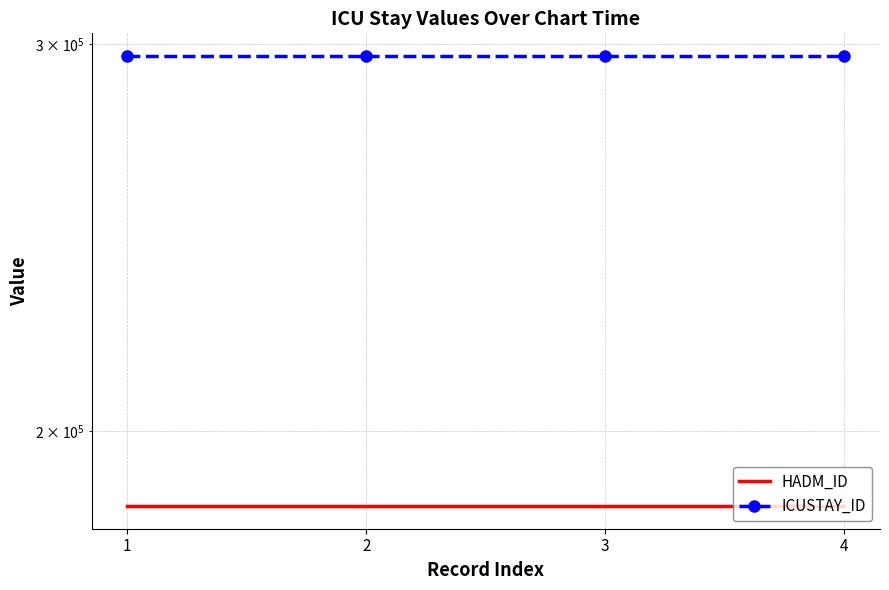

Which label corresponds to the smallest value in the chart?

1